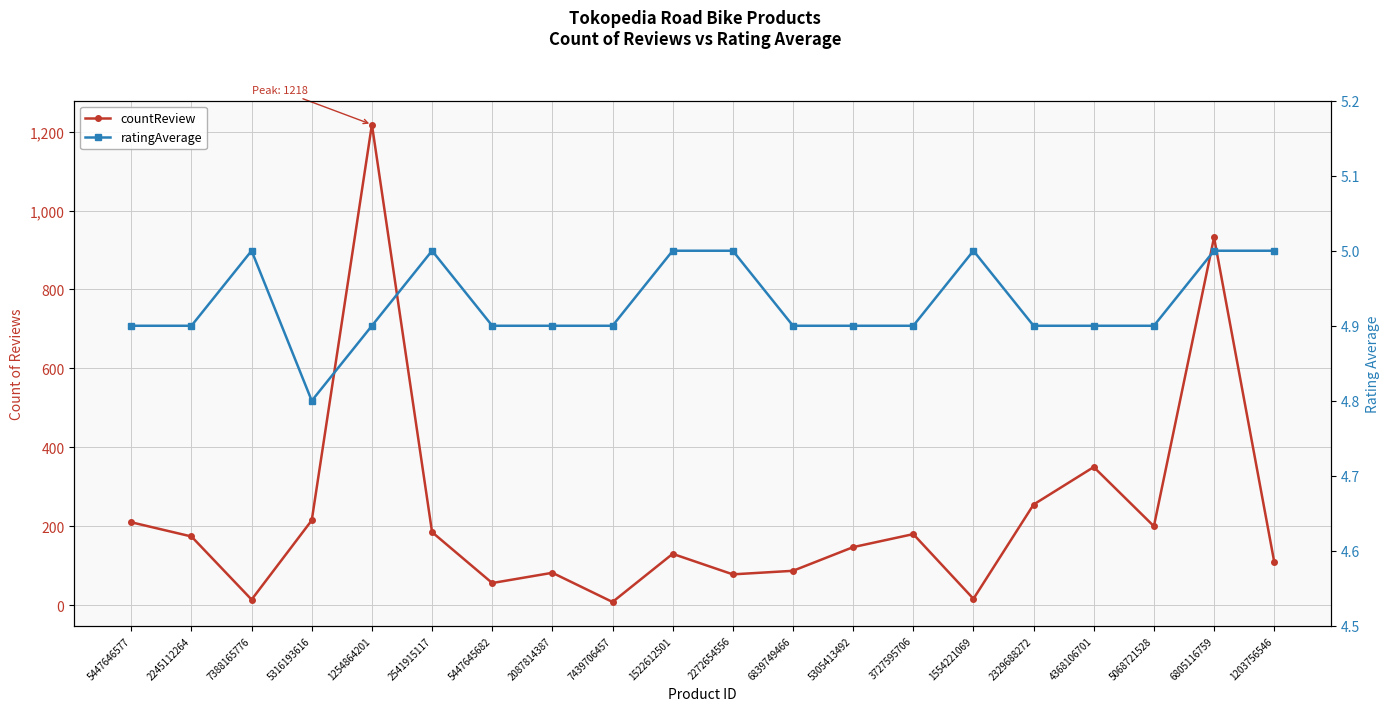

Which has a higher value, 5068721528 or 2087814387?

5068721528